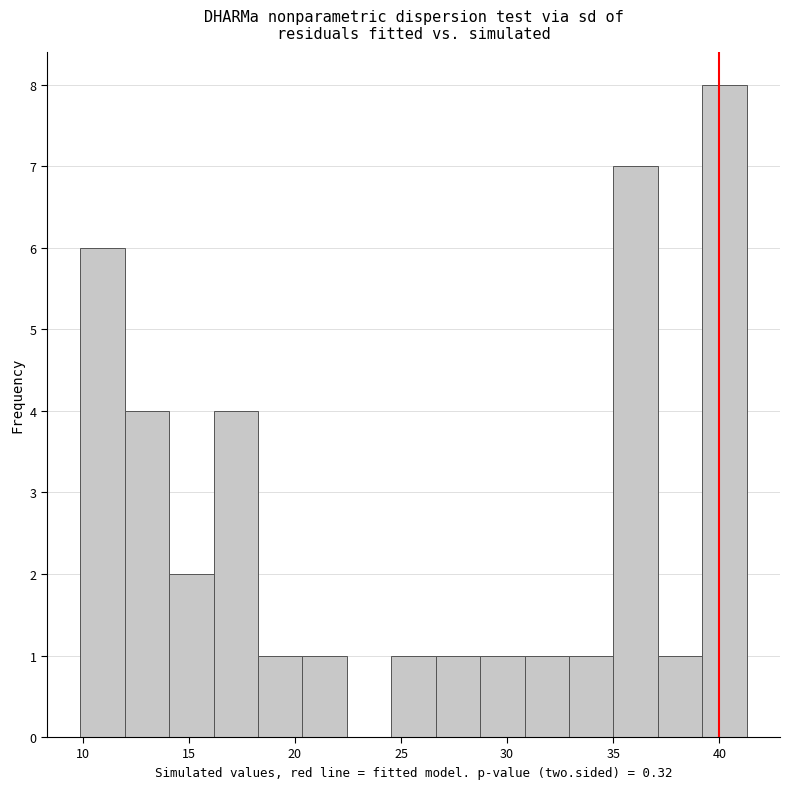

Reading left to right, transcribe this chart: for each bar, give the range it covers on the x-axis and its height. Neither the bar edges nor the heights are printed on the chart, so give them approximately, as read against the axes.

10.0 to 12.0: 6
12.0 to 14.0: 4
14.0 to 16.0: 2
16.0 to 18.5: 4
18.5 to 20.5: 1
20.5 to 22.5: 1
22.5 to 24.5: 0
24.5 to 26.5: 1
26.5 to 28.5: 1
28.5 to 31.0: 1
31.0 to 33.0: 1
33.0 to 35.0: 1
35.0 to 37.0: 7
37.0 to 39.0: 1
39.0 to 41.5: 8